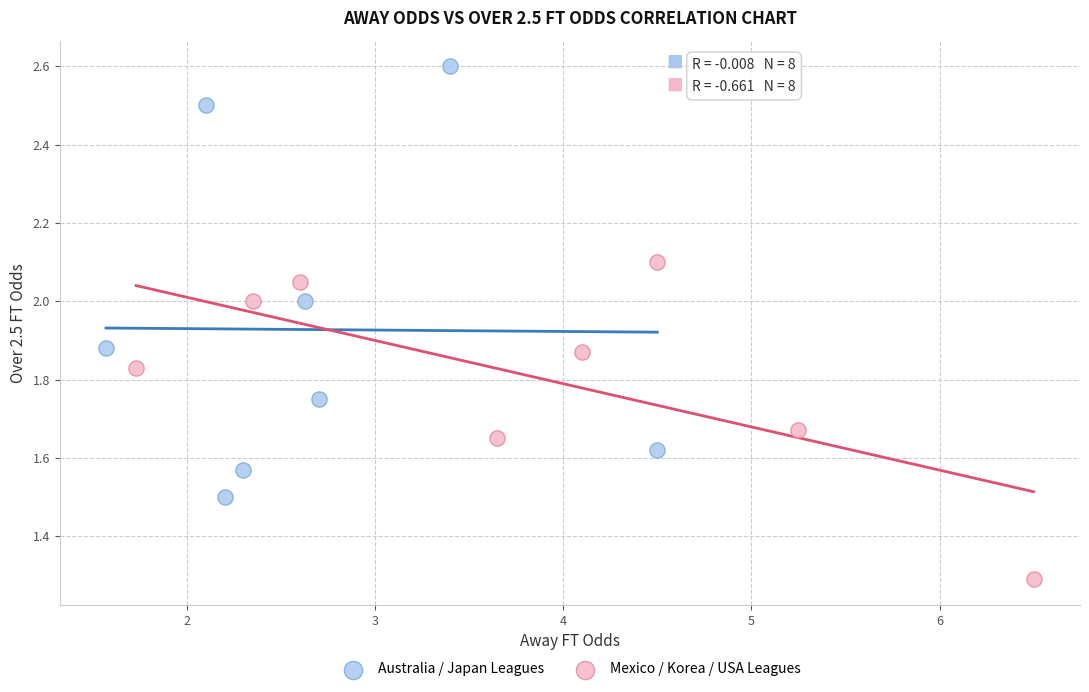

Which series has the widest spread of Y values?

Australia / Japan Leagues